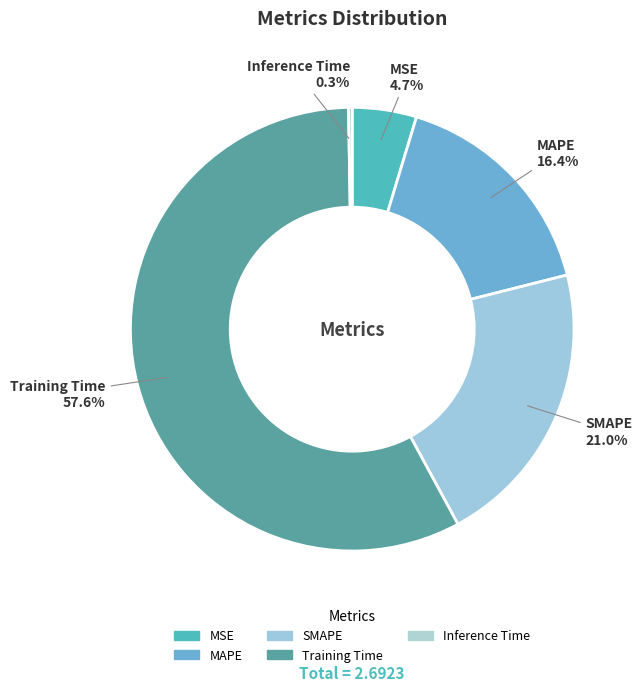

What is the largest slice in the pie chart?

Training Time